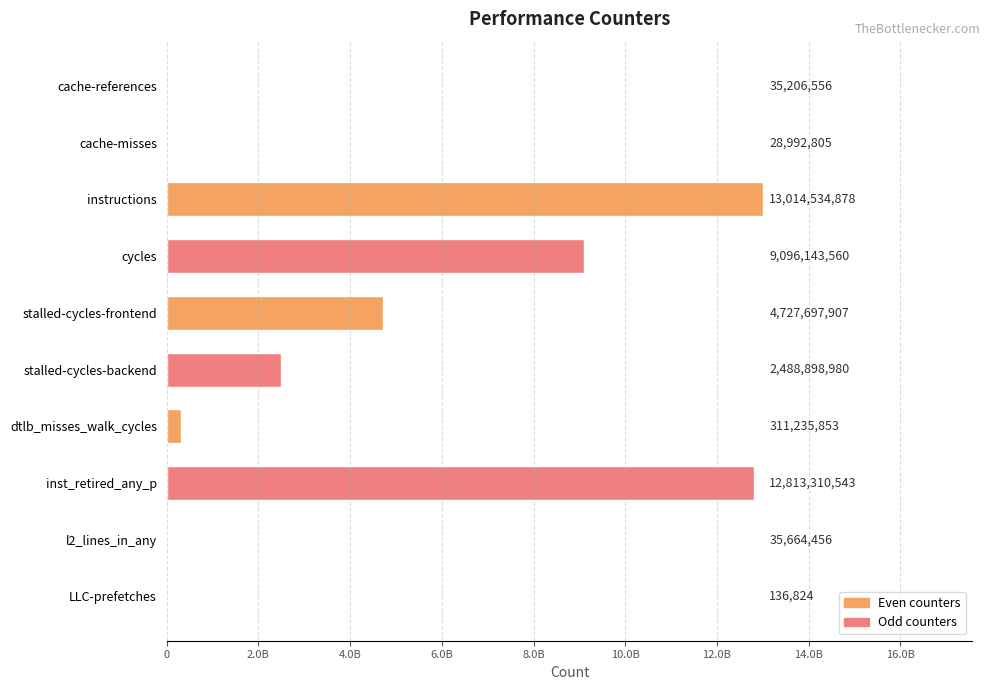

What is the difference between the second highest and minimum values?

12813173719